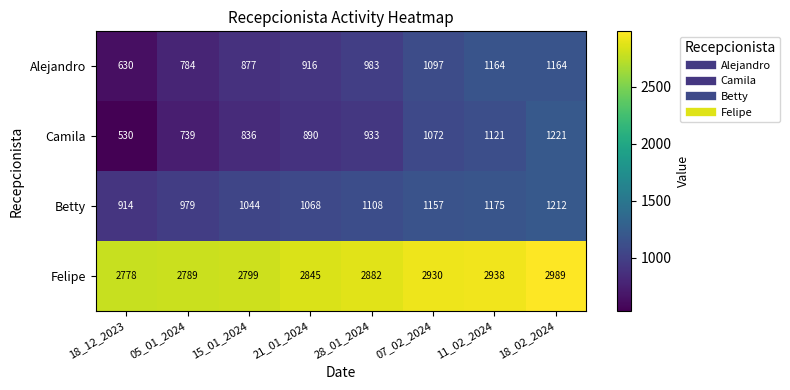

True or false: Camila has a value of 747 at 18_12_2023.

False